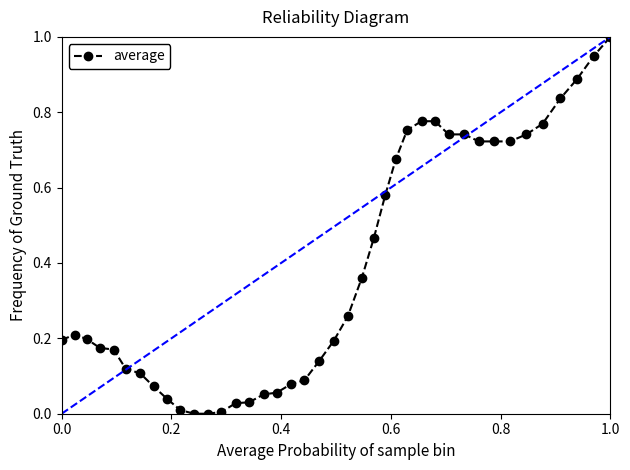

What is the maximum value shown in the chart?

1.0